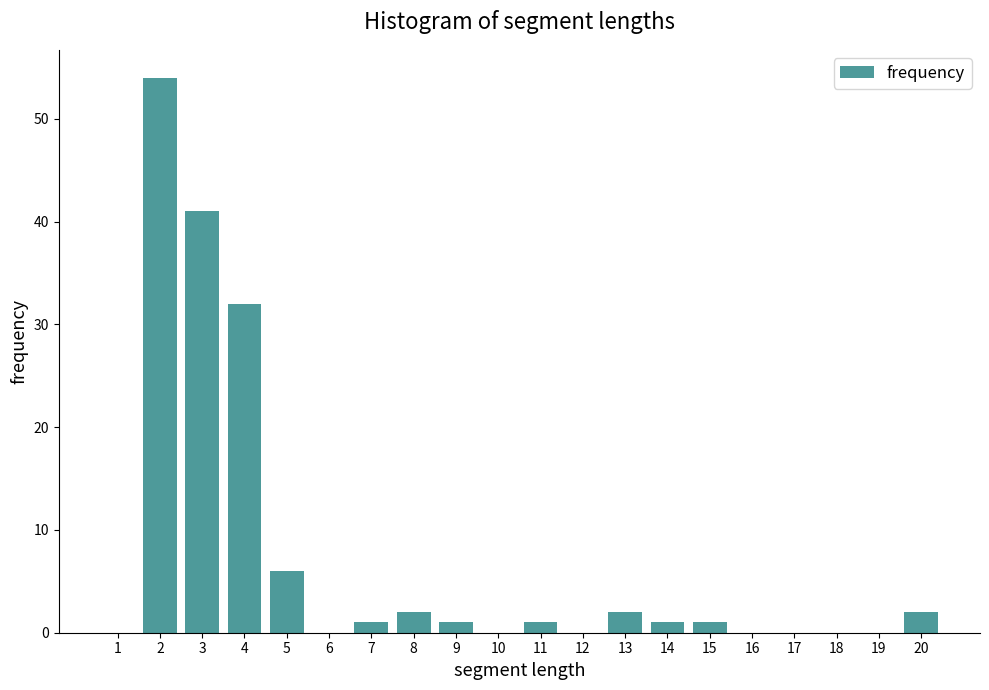

Reading left to right, transcribe all the data shown in this chart.

1=0	2=54	3=41	4=32	5=6	6=0	7=1	8=2	9=1	10=0	11=1	12=0	13=2	14=1	15=1	16=0	17=0	18=0	19=0	20=2